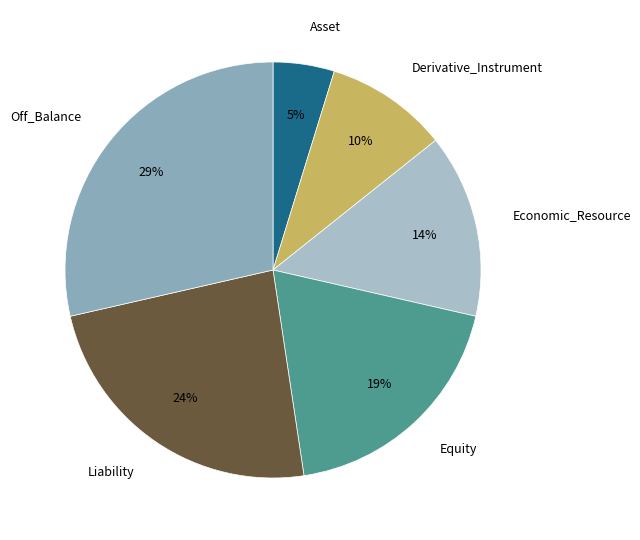

Does Economic_Resource account for over 50% of the chart?

No